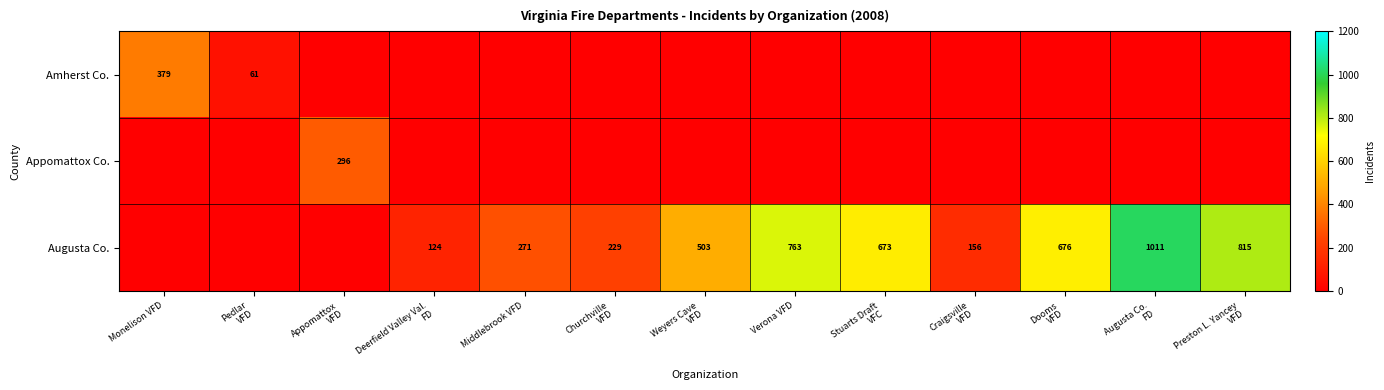

Which series has the largest total across all categories?

Augusta Co.